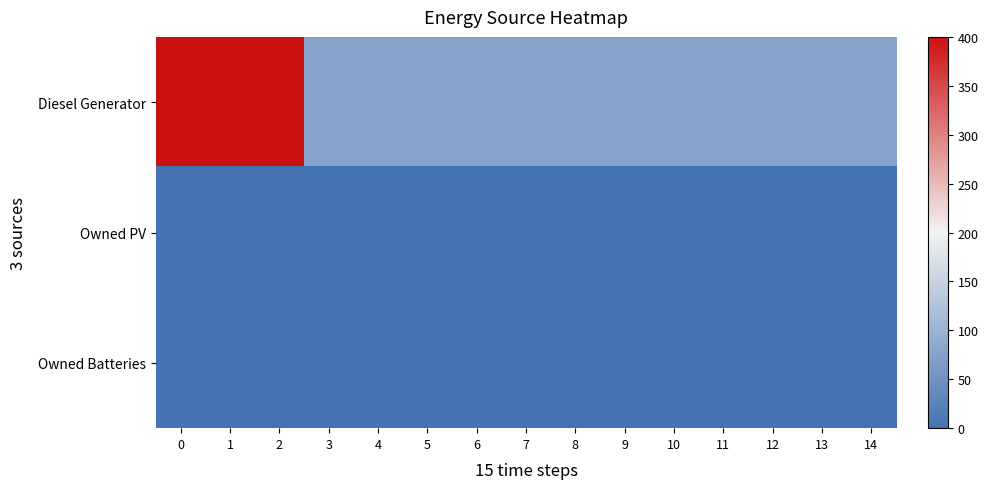

At how many categories does at least one series exceed 379?

3